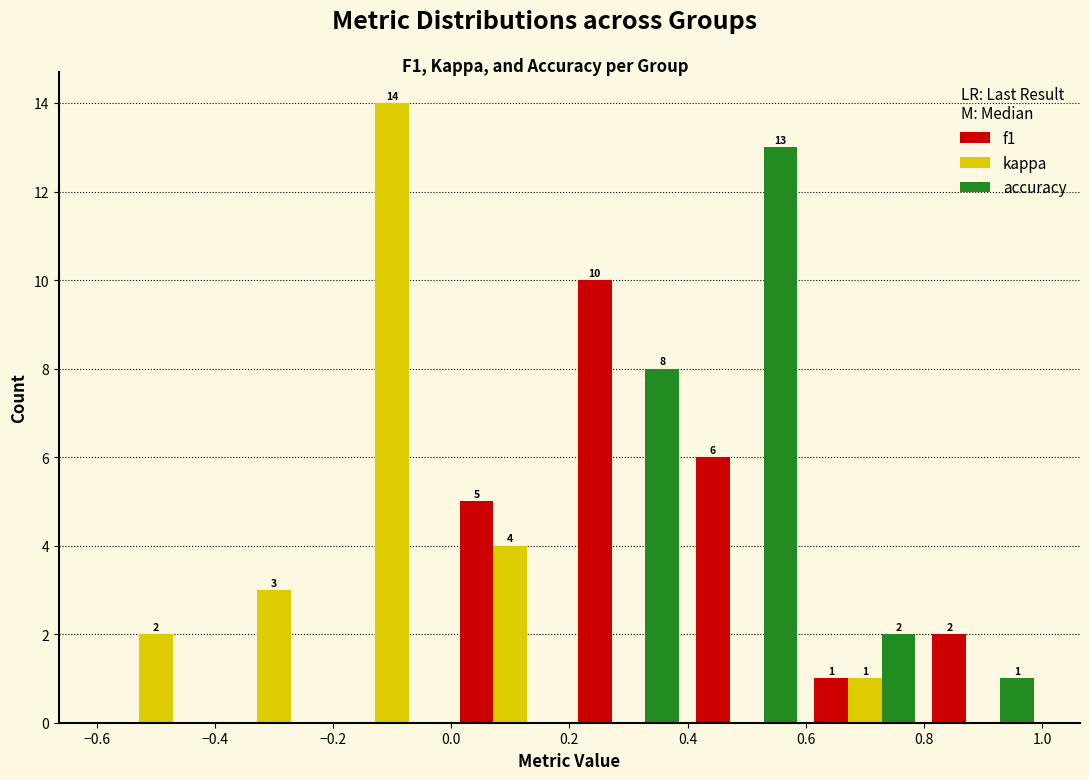

In the kappa series, which range on the x-axis has the tallest bar?

-0.2 to 0.0